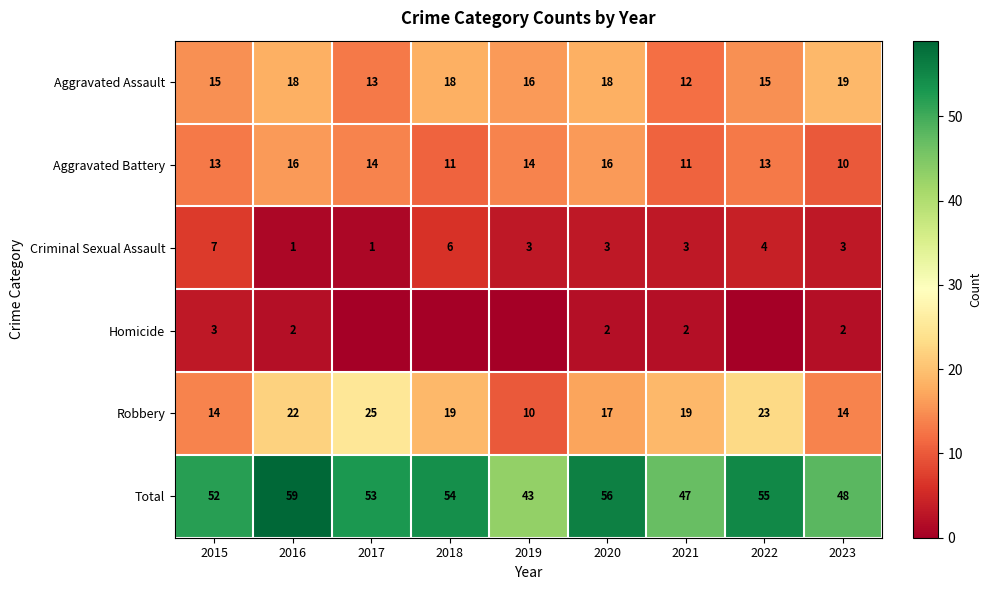

Between 2023 and 2018, which is larger?

2023